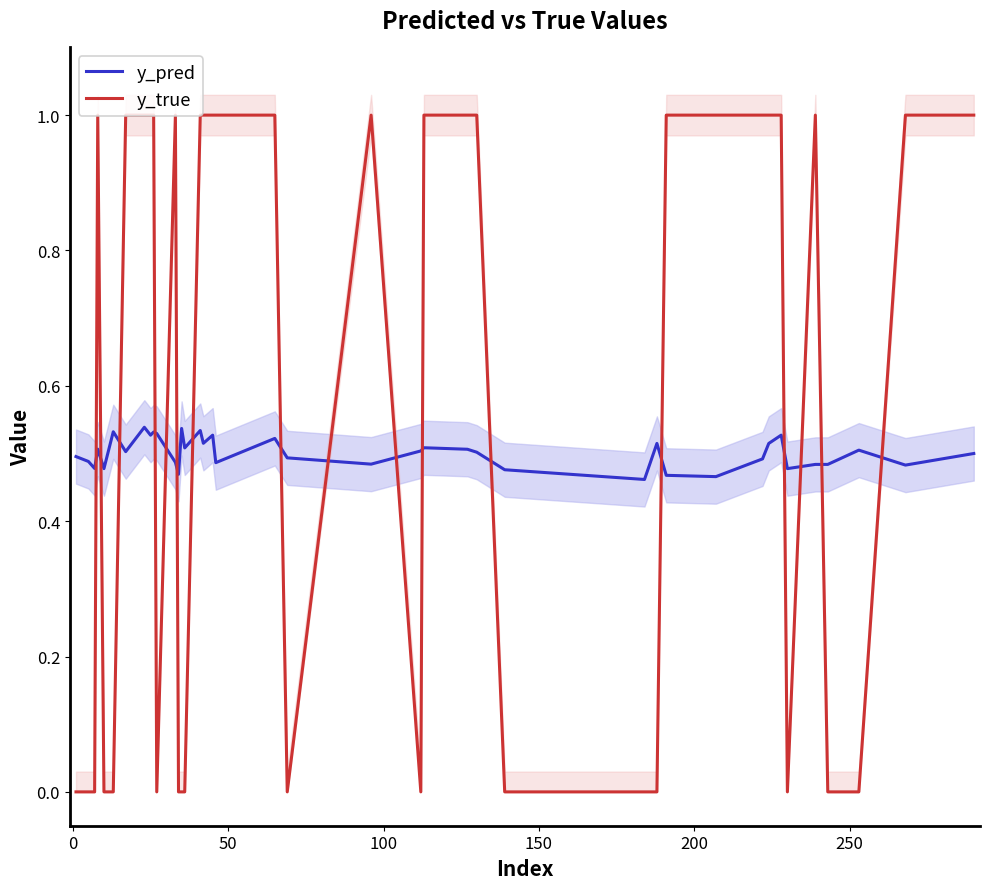

How many y_true values are between 0 and 1?

40